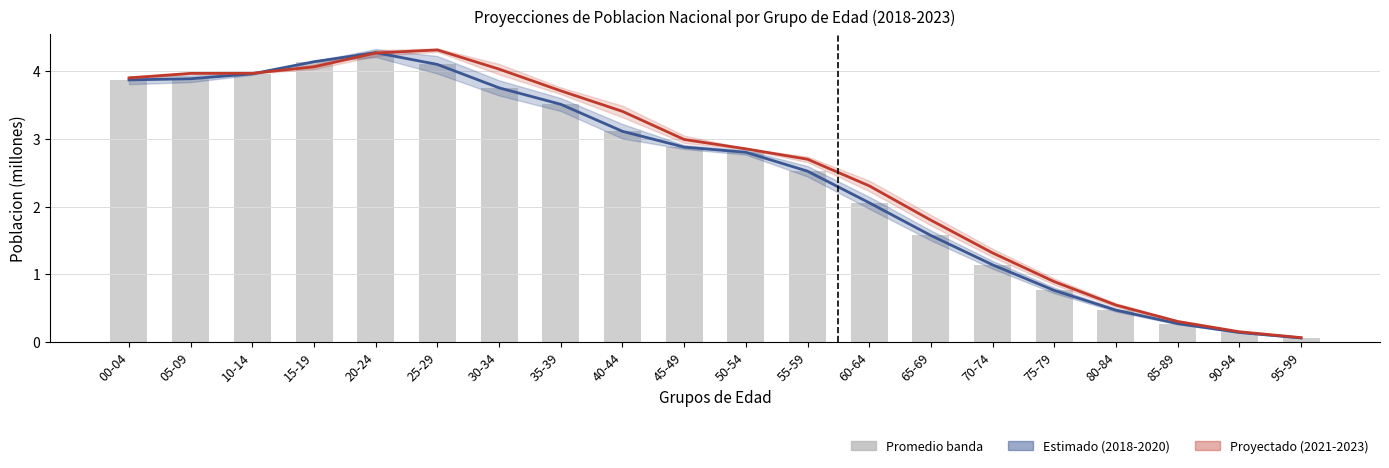

What is the minimum value for 2018-2020 (Estimado)?

0.1